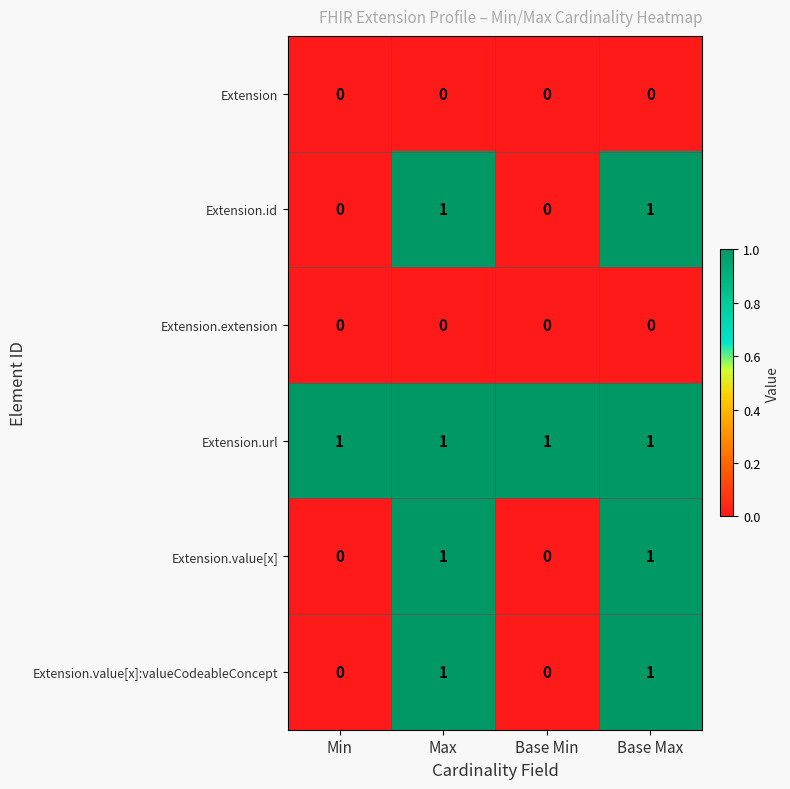

Count the Extension.id values in the range 0 to 1.

4